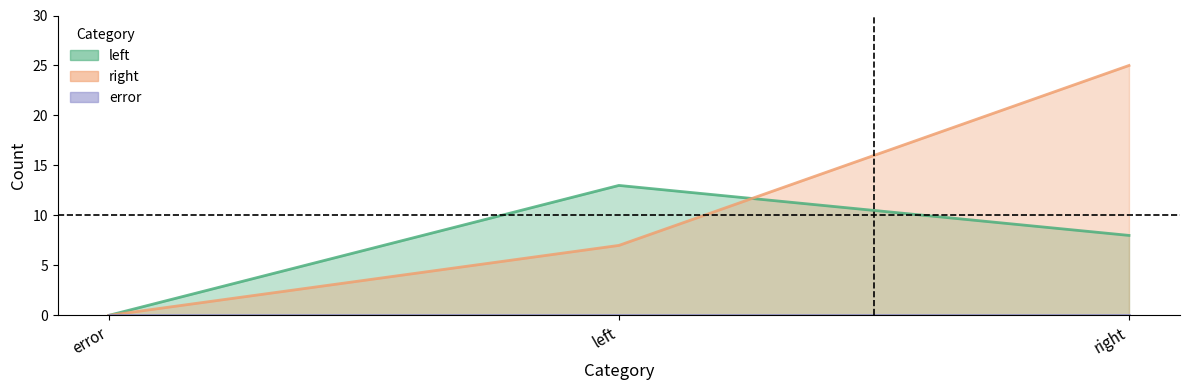

Rank the series at error from lowest to highest value.

left, right